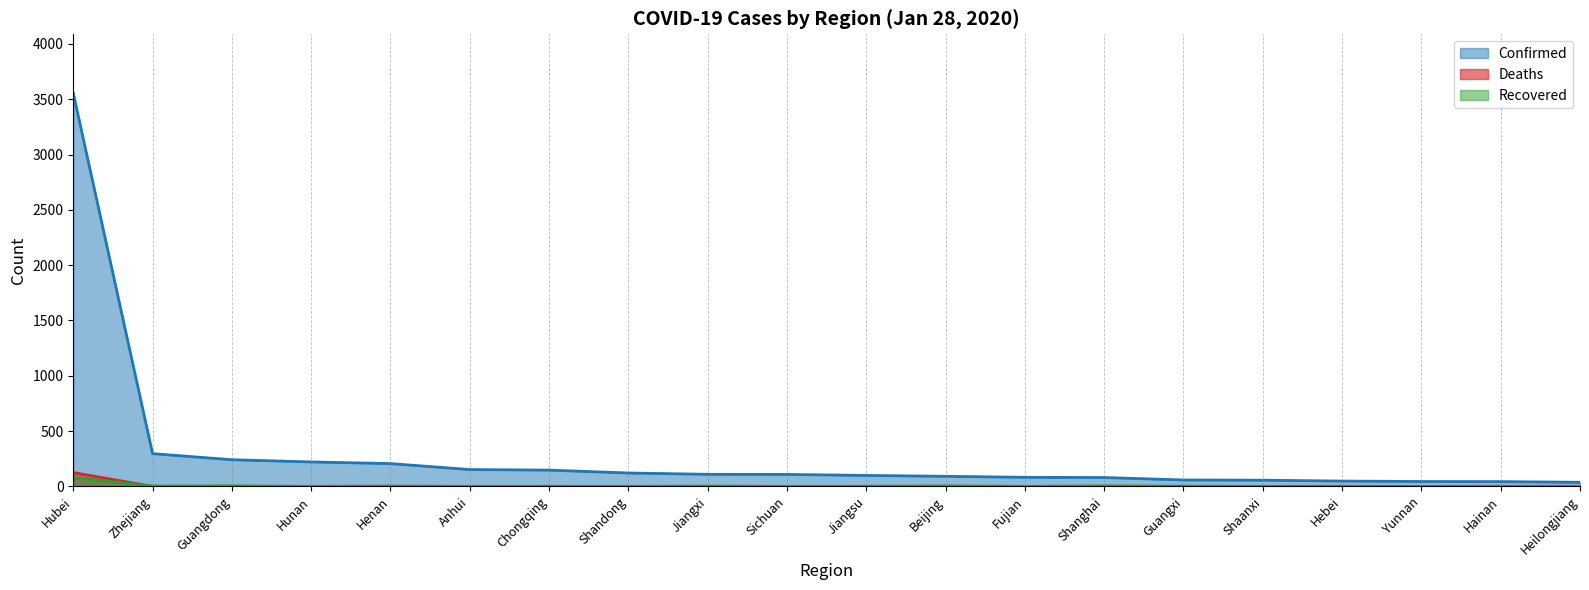

True or false: Recovered and Confirmed intersect in this chart.

False